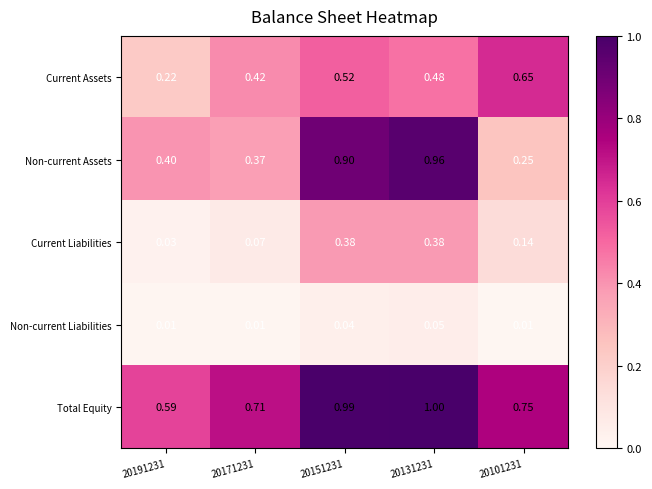

Which series changed the most between 20191231 and 20101231?

Current Assets